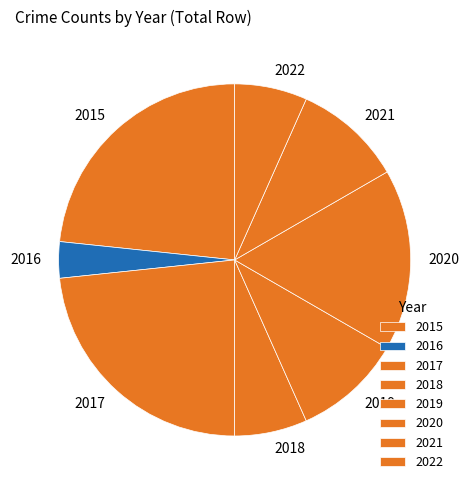

Count the number of slices in the pie.

8